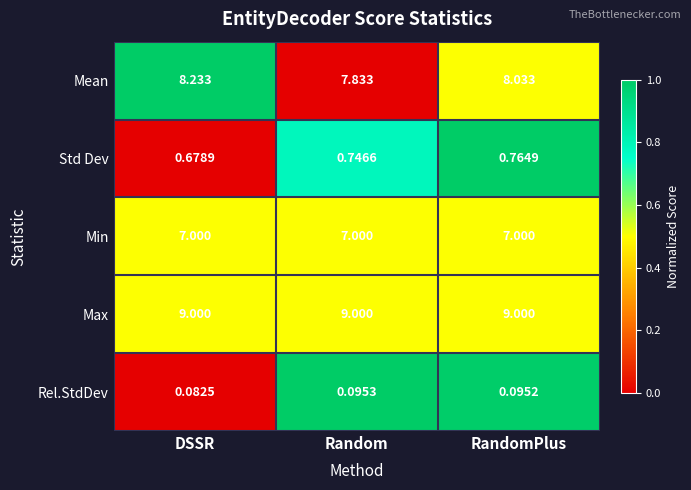

Which series has the largest total across all categories?

Max